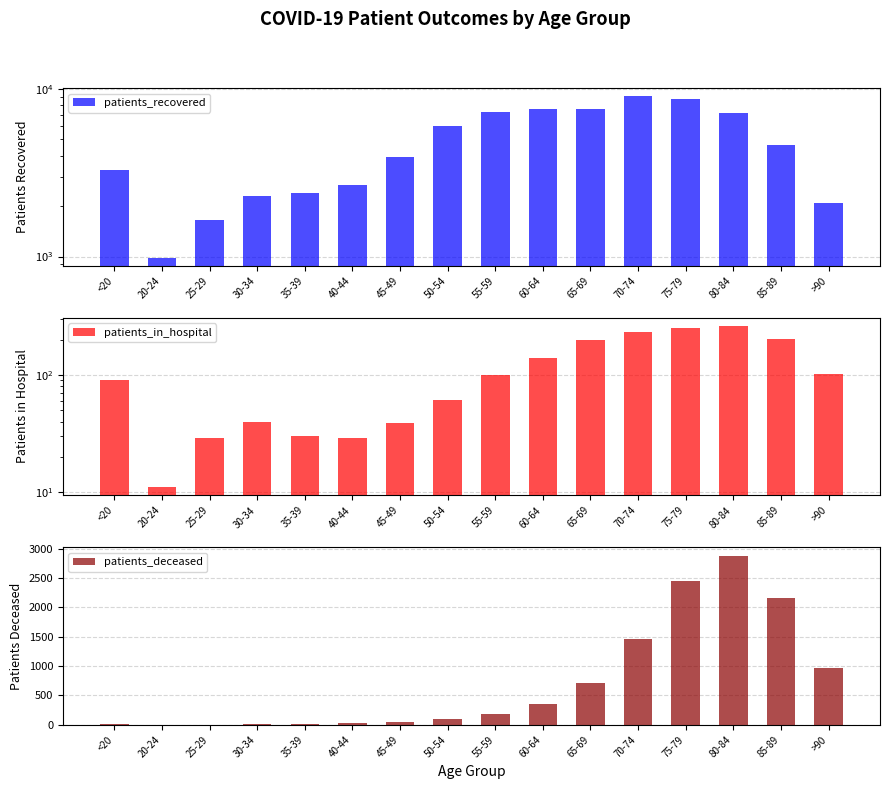

What are all the series names shown in the legend?

patients_recovered, patients_in_hospital, patients_deceased